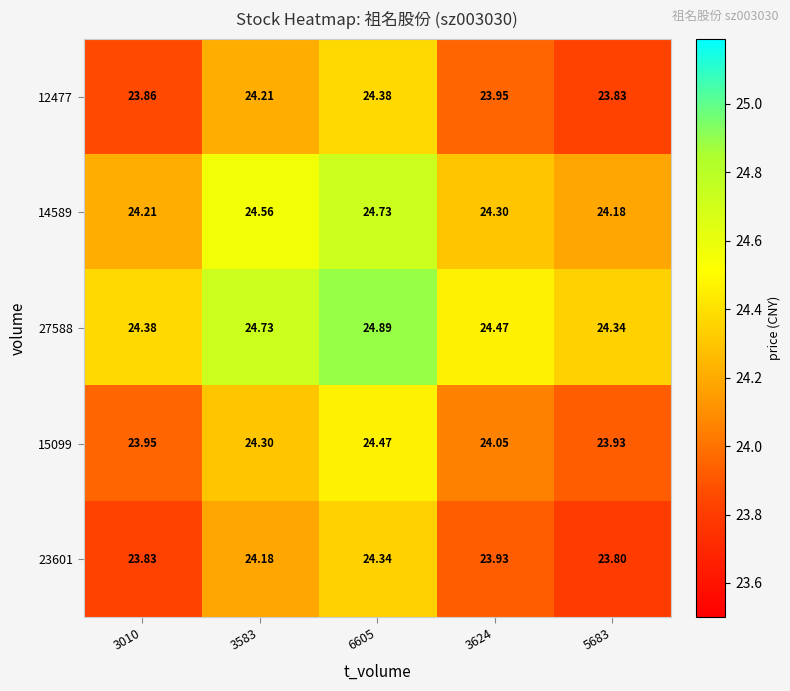

Is the value of 14589 at 3010 greater than the value of 12477 at 3624?

Yes